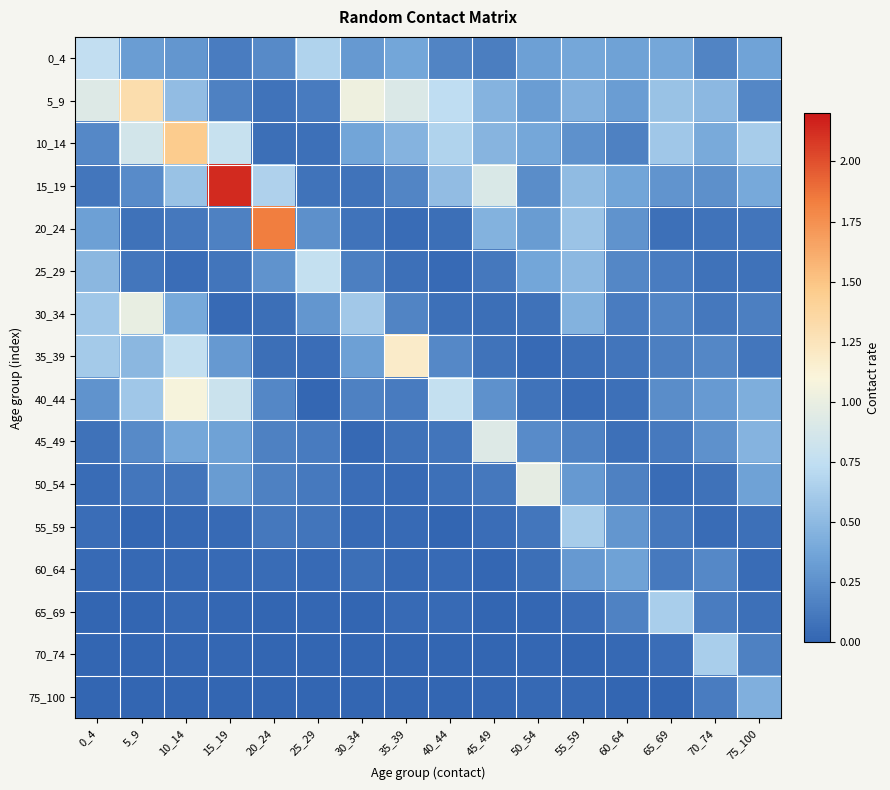

Rank the series by their maximum value, from highest to lowest.

15_19, 20_24, 10_14, 5_9, 35_39, 40_44, 30_34, 50_54, 45_49, 25_29, 0_4, 65_69, 70_74, 55_59, 75_100, 60_64